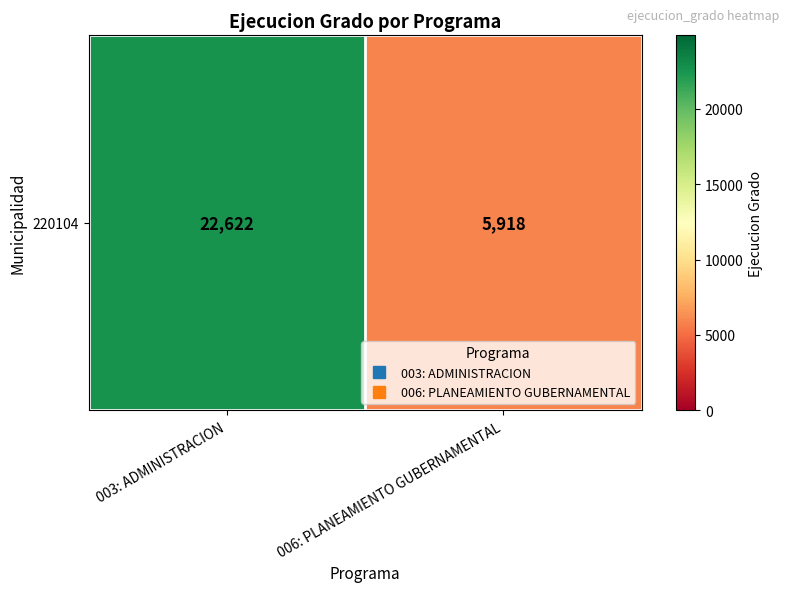

List the labels in order of value, smallest first.

006: PLANEAMIENTO GUBERNAMENTAL, 003: ADMINISTRACION